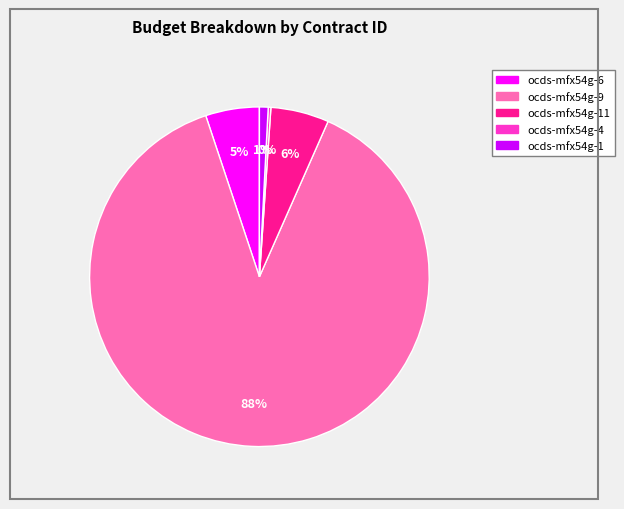

Does any single category account for the majority?

Yes